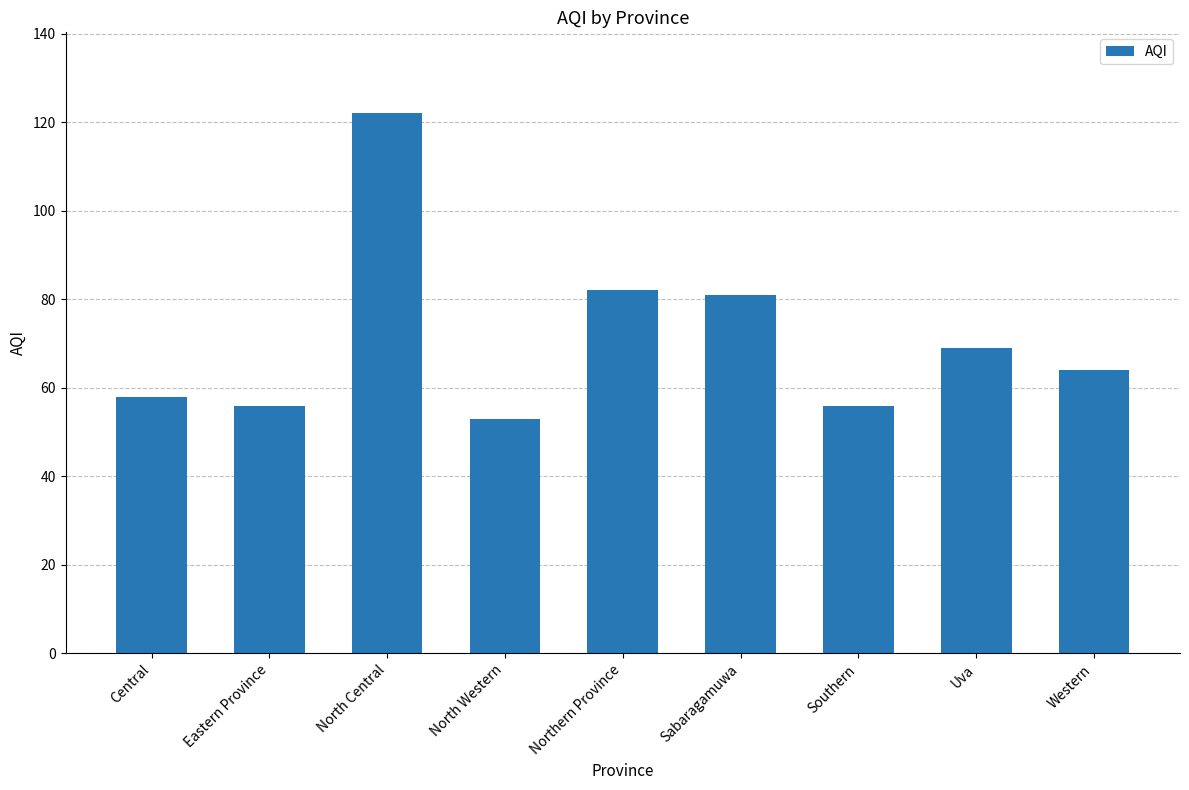

True or false: the data shows 101 at Western.

False